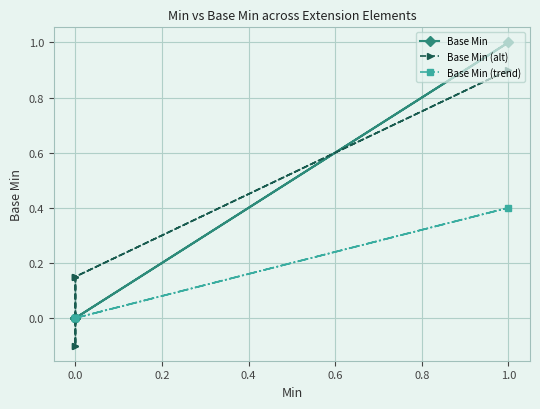

What is the greatest value displayed?

1.0